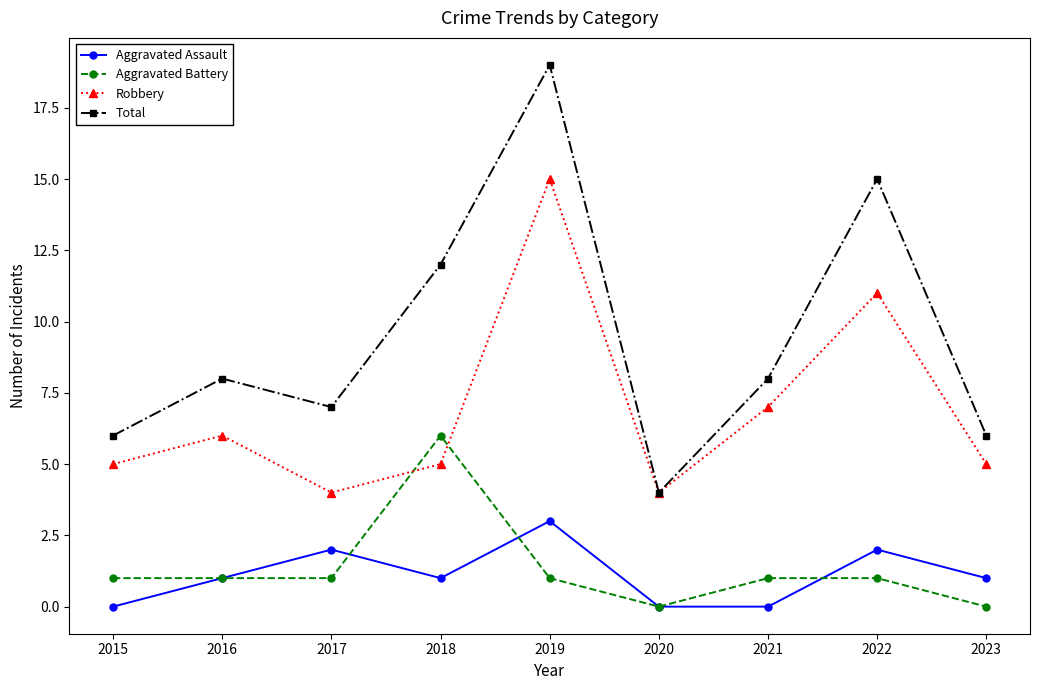

The value of Robbery at 2020 is 1. True or false?

False